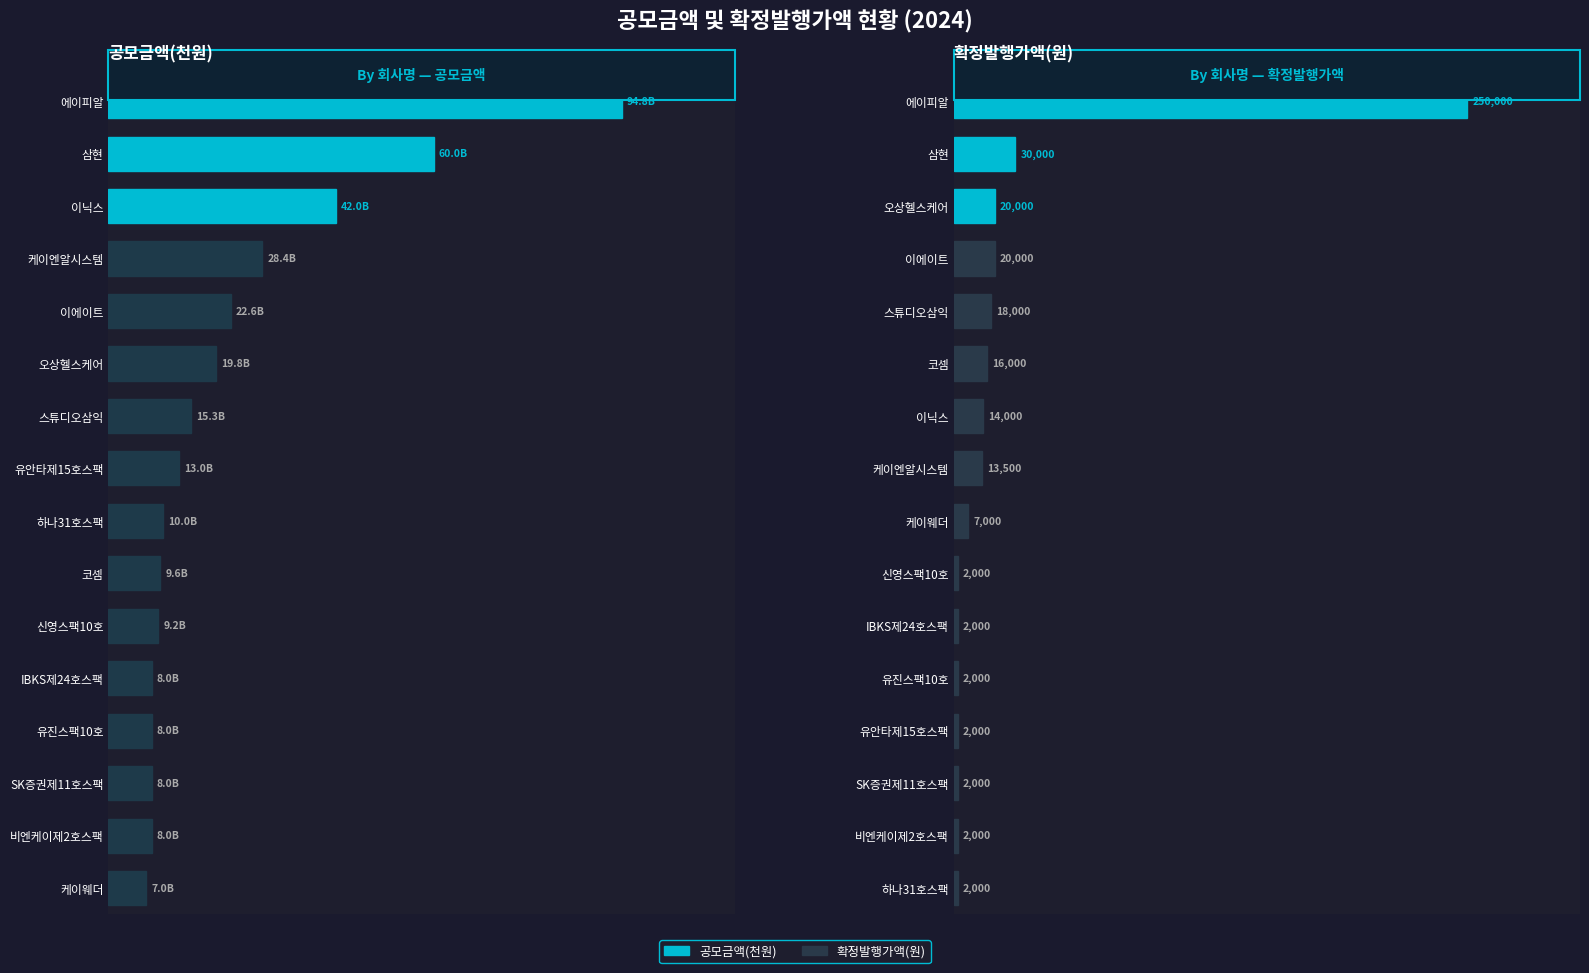

At 9, list the series in order from smallest to largest.

확정발행가액, 공모금액(천원)